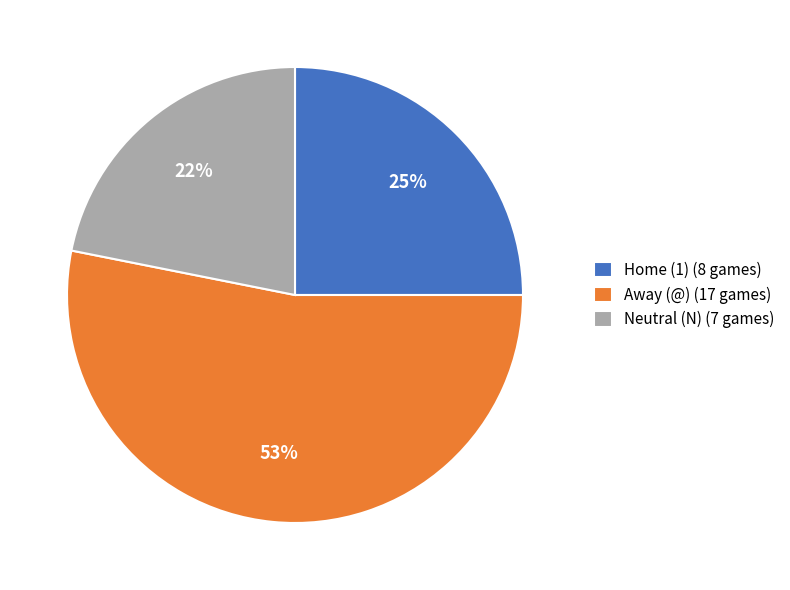

Is it true that Home (1) is 18% of the pie?

False